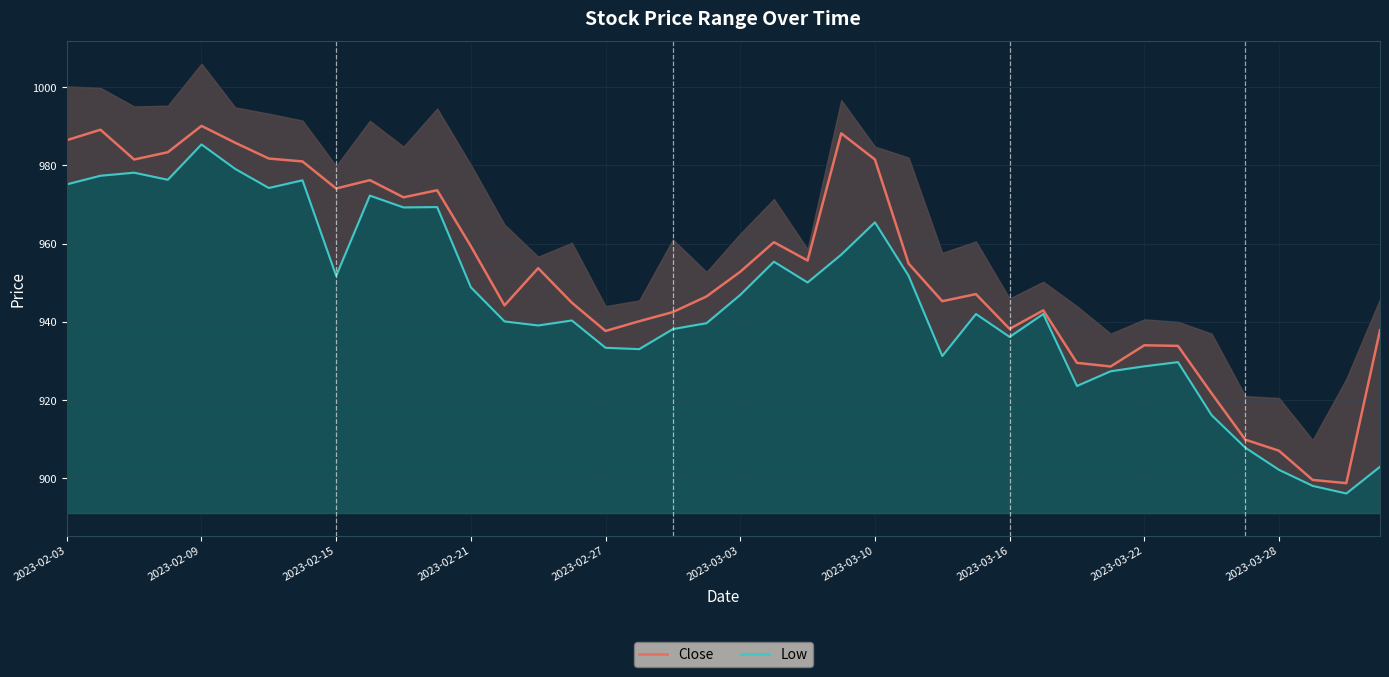

Which series has the largest total across all categories?

Close